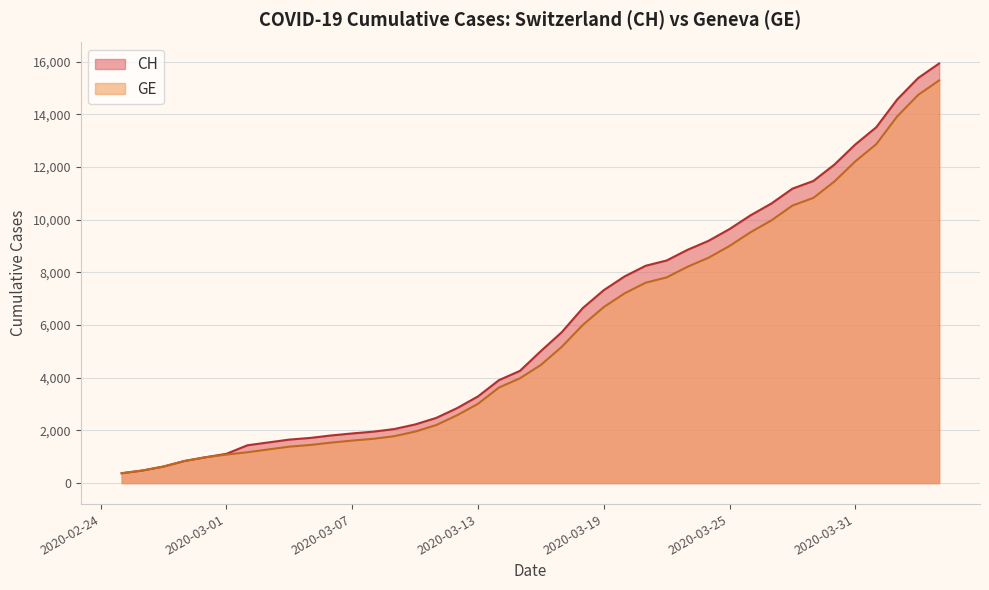

Reading left to right, list all the values displayed in this chart.

CH: 375	479	630	840	981	1113	1436	1544	1652	1715	1809	1885	1952	2051	2226	2472	2845	3291	3908	4259	5012	5731	6644	7323	7847	8249	8449	8855	9196	9642	10162	10613	11175	11467	12086	12852	13505	14561	15375	15926
GE: 375	479	630	840	981	1083	1171	1278	1384	1447	1538	1614	1681	1780	1955	2201	2574	3010	3627	3978	4485	5174	6002	6681	7205	7607	7807	8213	8554	9000	9520	9971	10533	10825	11444	12210	12863	13919	14733	15284